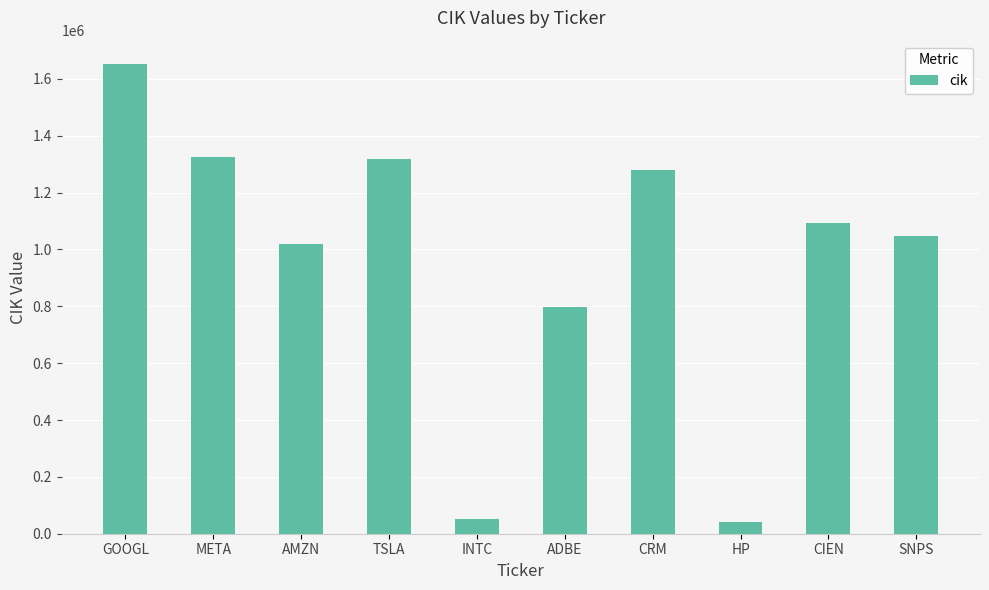

How many distinct data groups are displayed?

1